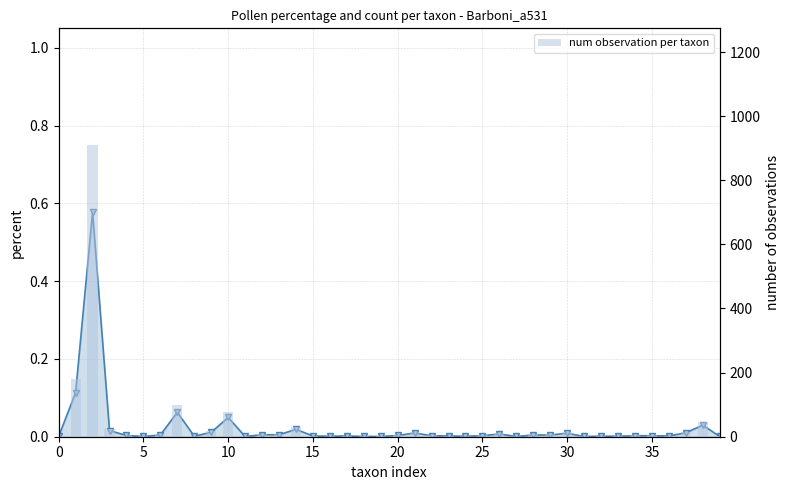

The percentage series shows 0.2 at 5. True or false?

False